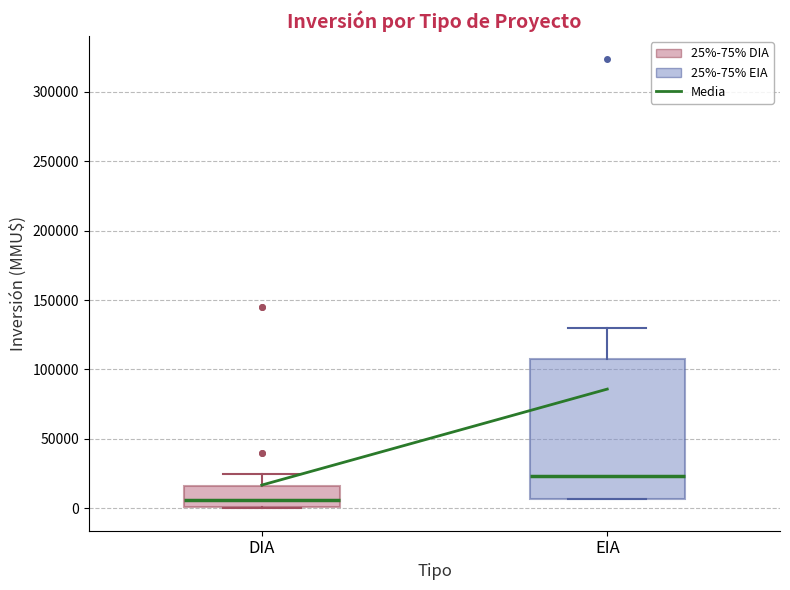

Which box has the highest median line?

EIA